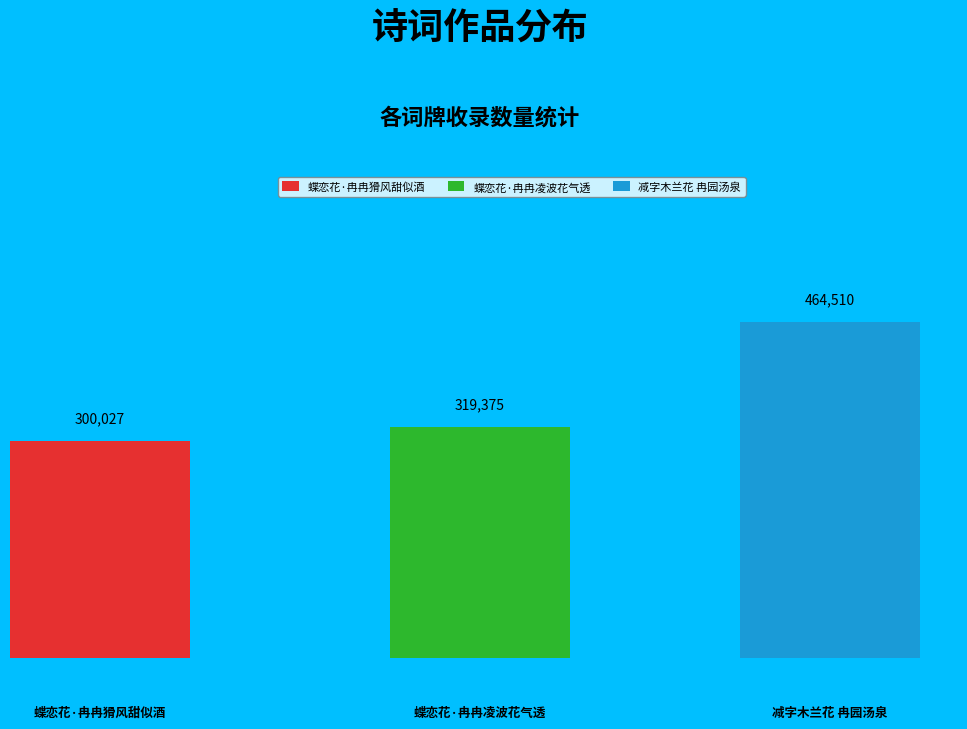

The 减字木兰花 冉园汤泉 slice represents 43% of the pie. True or false?

True